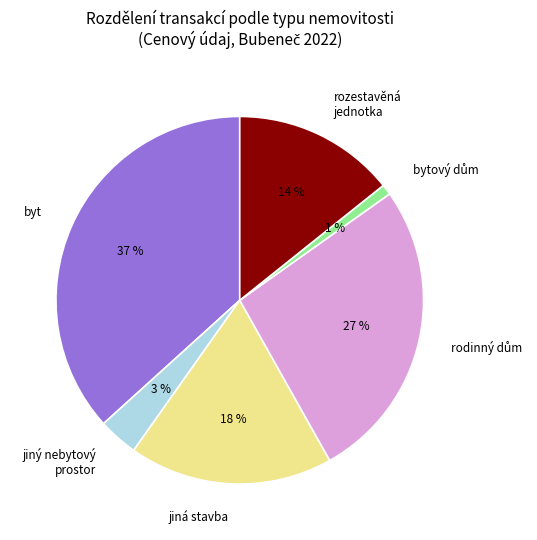

Is byt the majority of the pie?

No